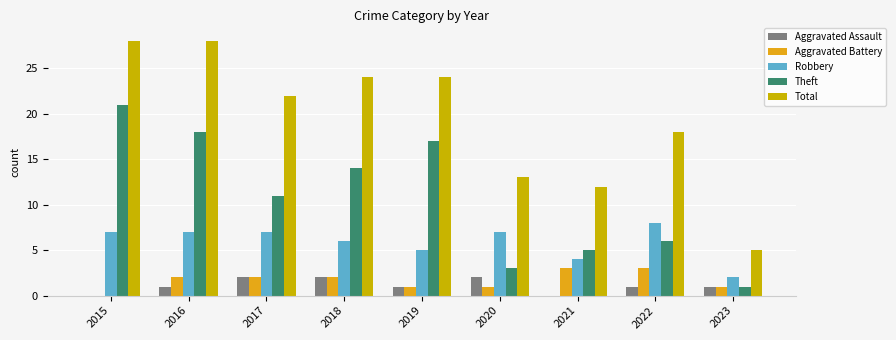

What is the value of the Aggravated Battery bar at the 7th from the left?

3